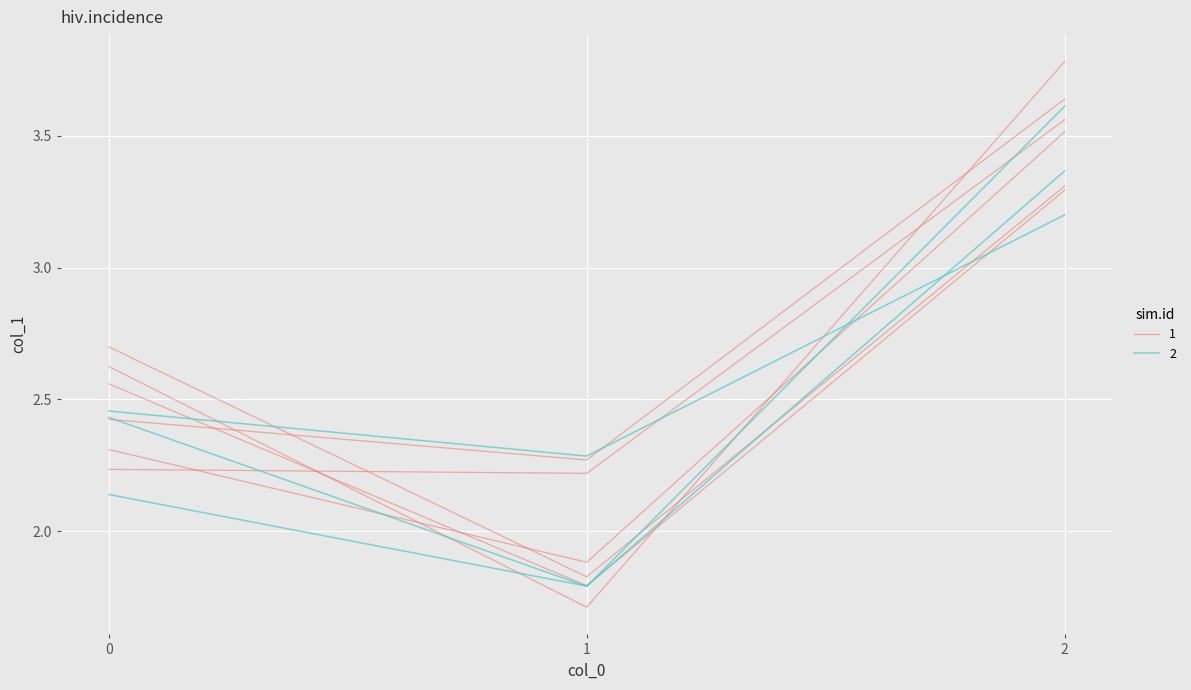

Where is 1 nearest to the value 2?

1